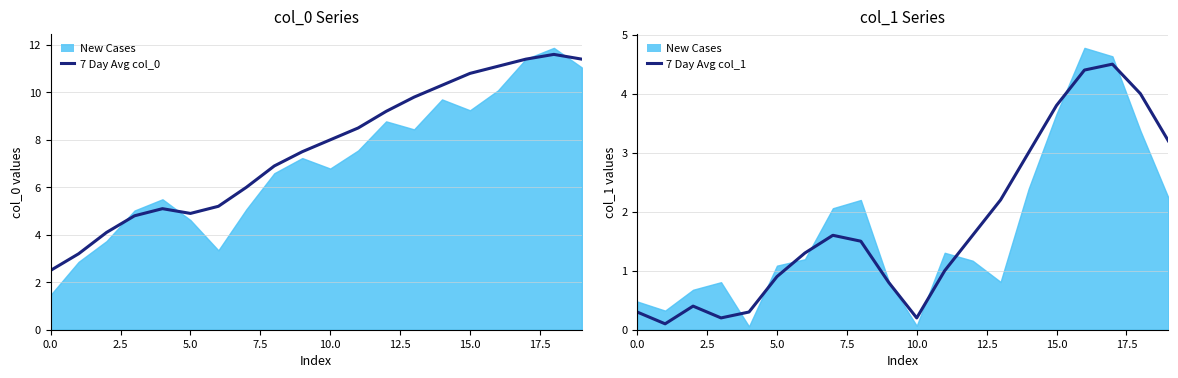

Rank the series by their maximum value, from highest to lowest.

7 Day Avg col_0, 7 Day Avg col_1